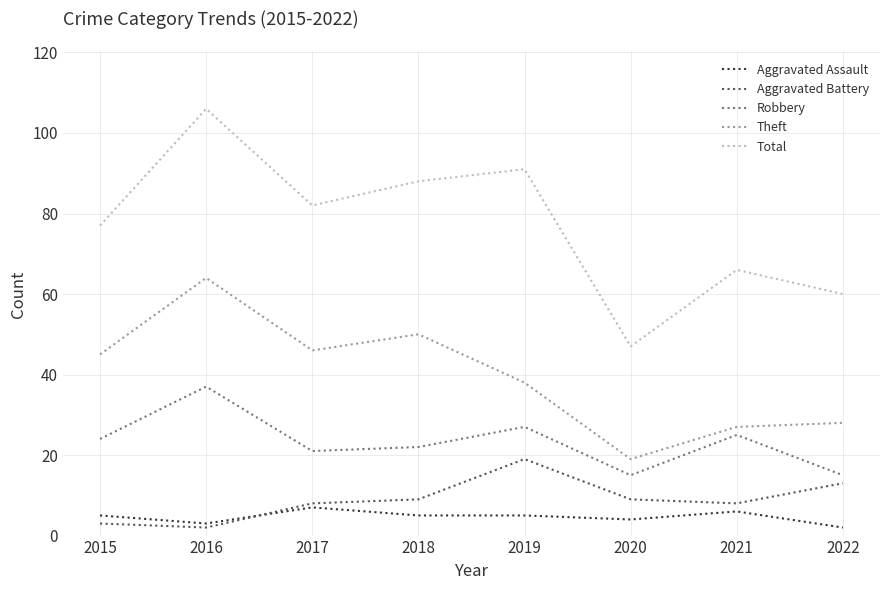

The value of Total at 2020 is 47. True or false?

True